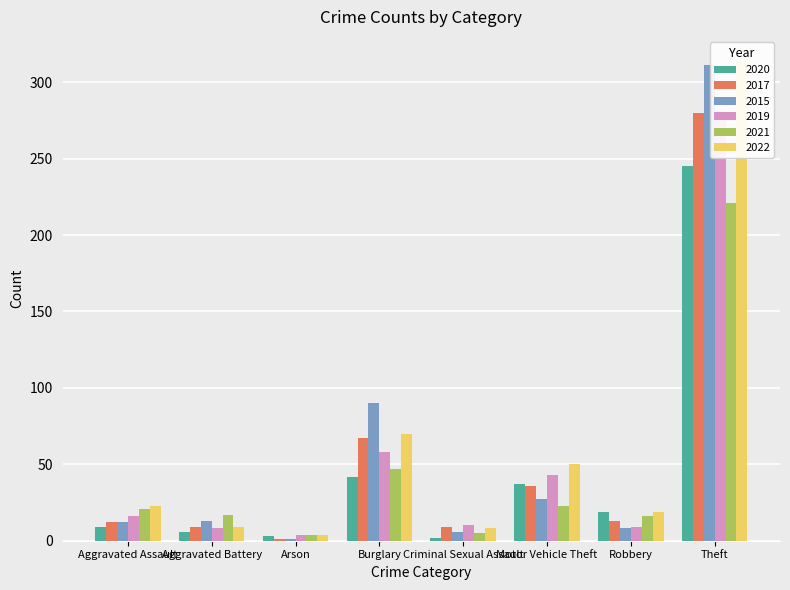

How many values in the 2022 series are below 23?

5